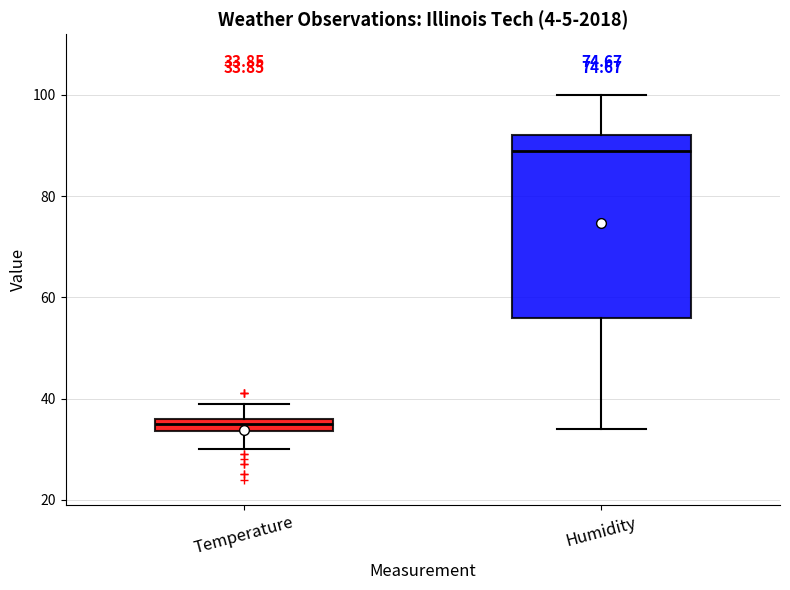

Comparing the boxes themselves (not the whiskers), which one is the tallest?

Humidity